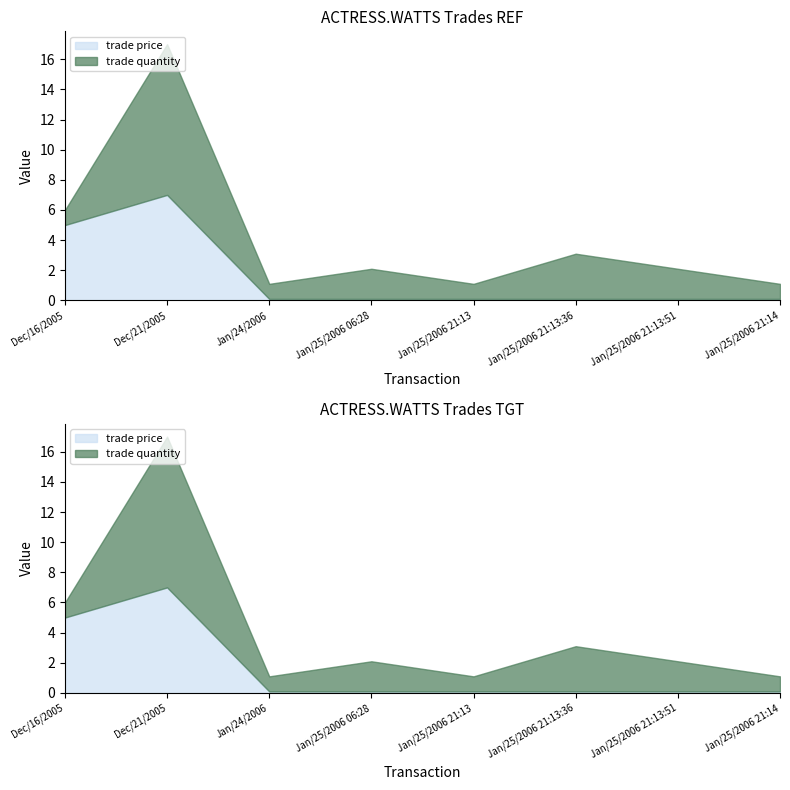

Between Jan/25/2006 21:13:36 and Jan/25/2006 06:28, which is larger?

Jan/25/2006 21:13:36